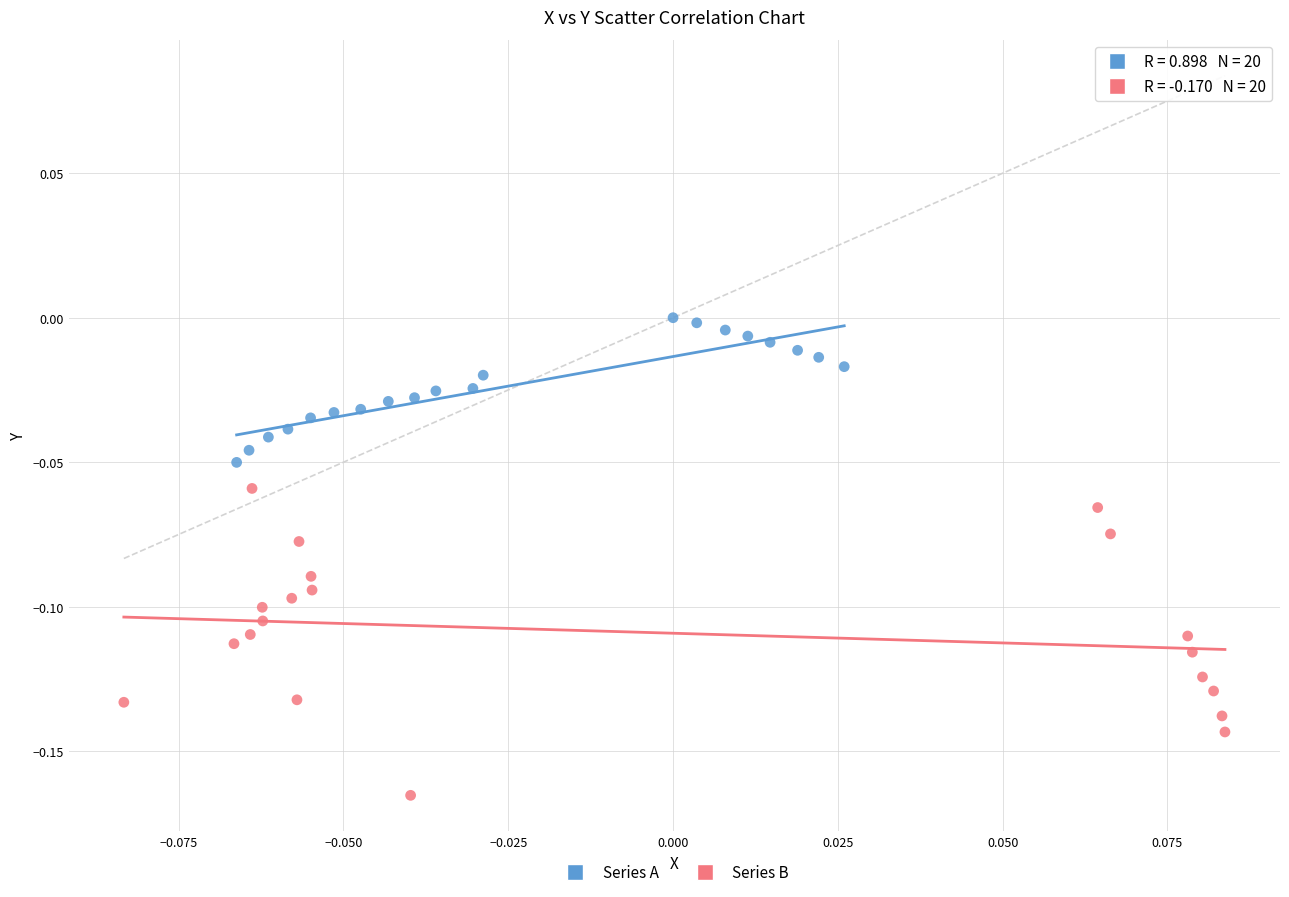

Which series reaches the maximum Y coordinate?

Series A